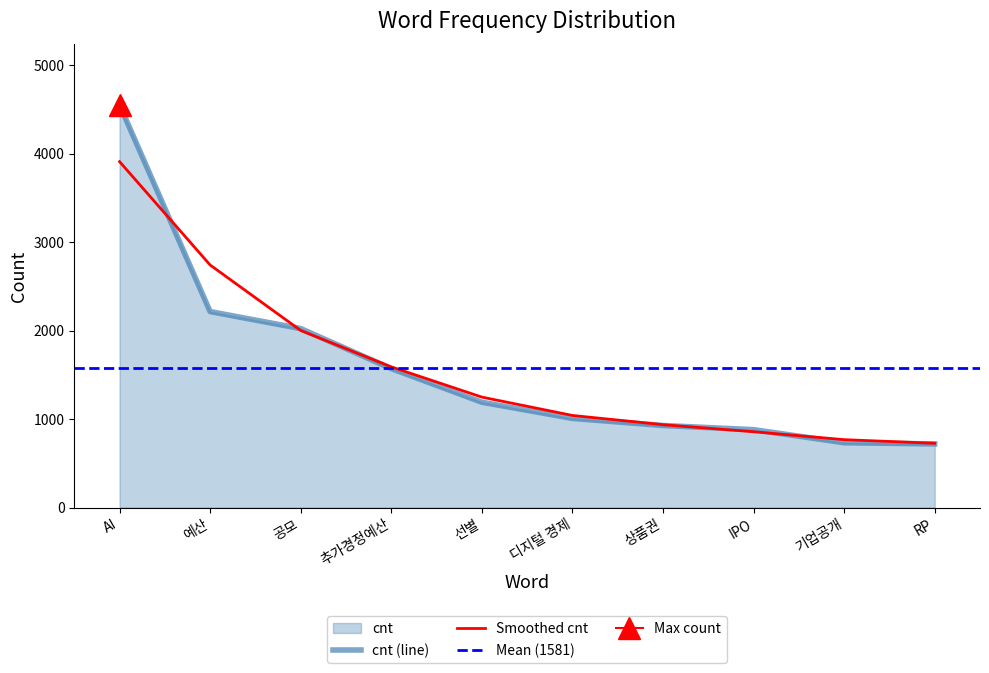

Which label corresponds to the smallest value in the chart?

RP